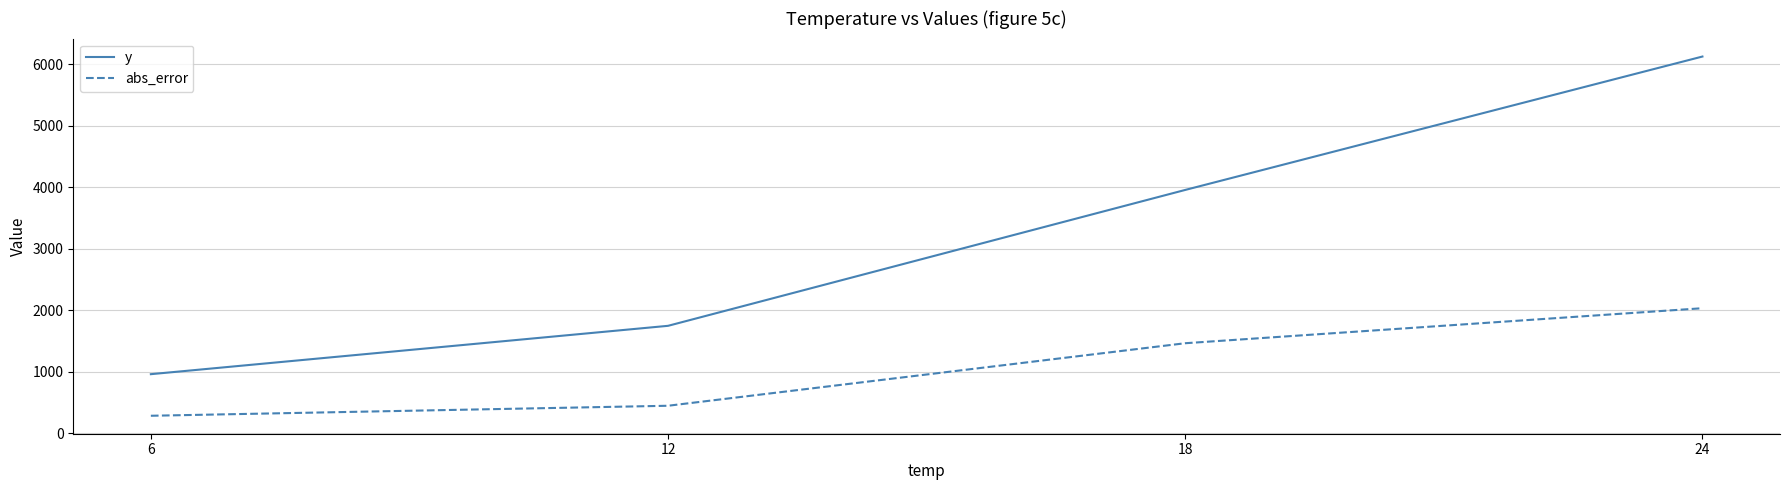

Between 6 and 24, which series saw the biggest shift?

y